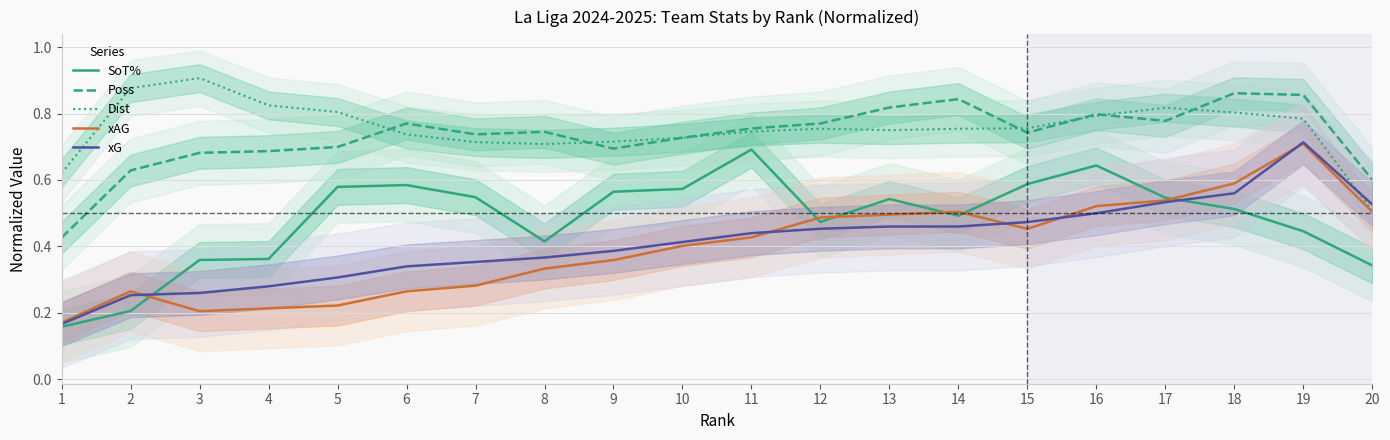

Which category has the lowest value in the Poss series?

1